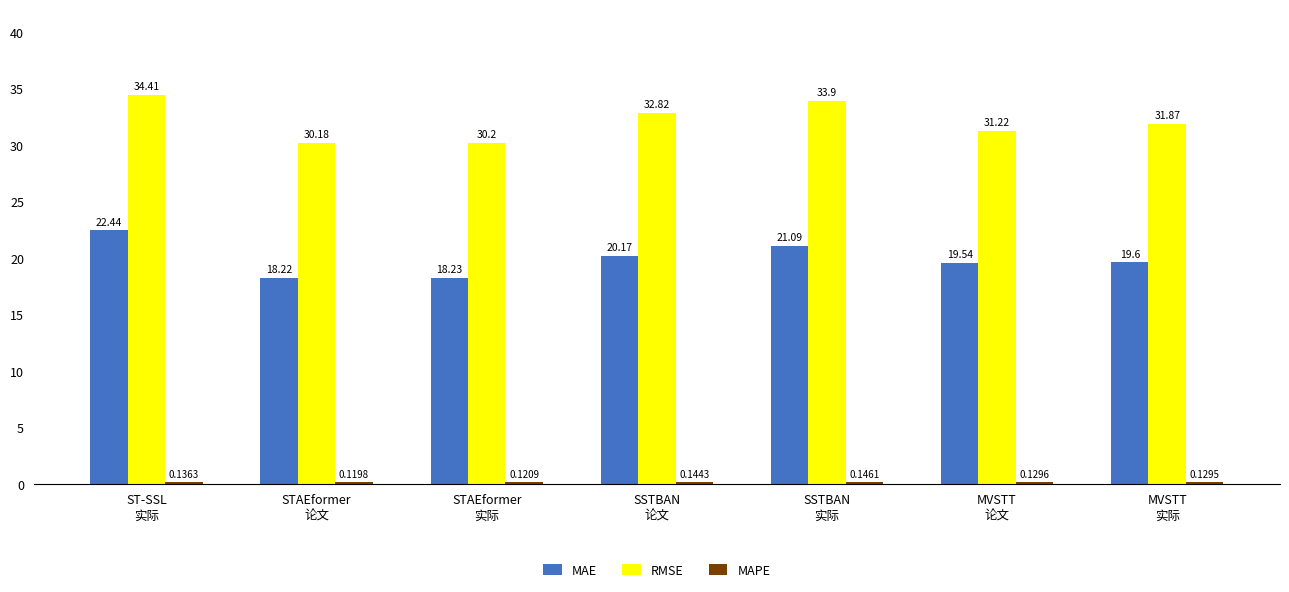

What is the sum of all MAE values?

139.3